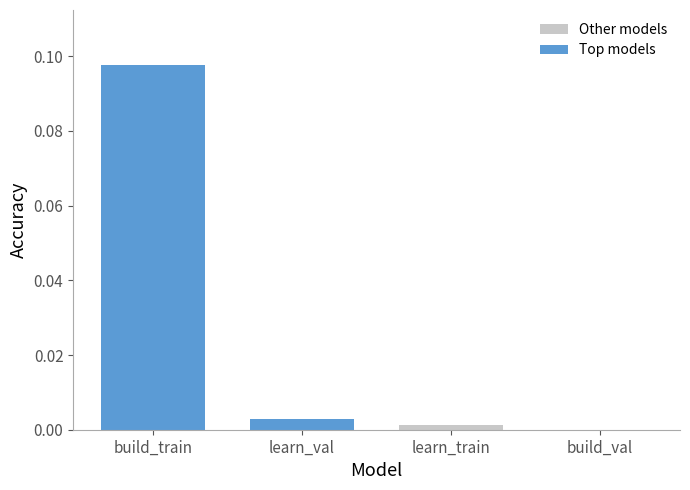

Count the number of data series in this chart.

2